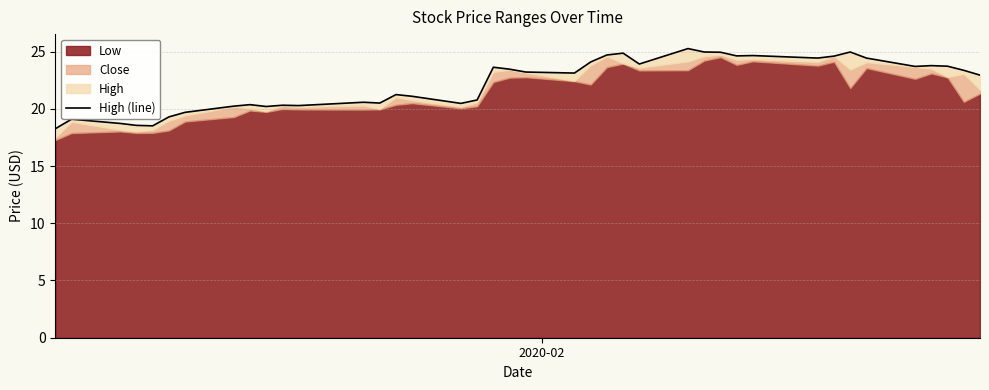

How many interior local peaks (higher than both neighbors) does the data have?

11